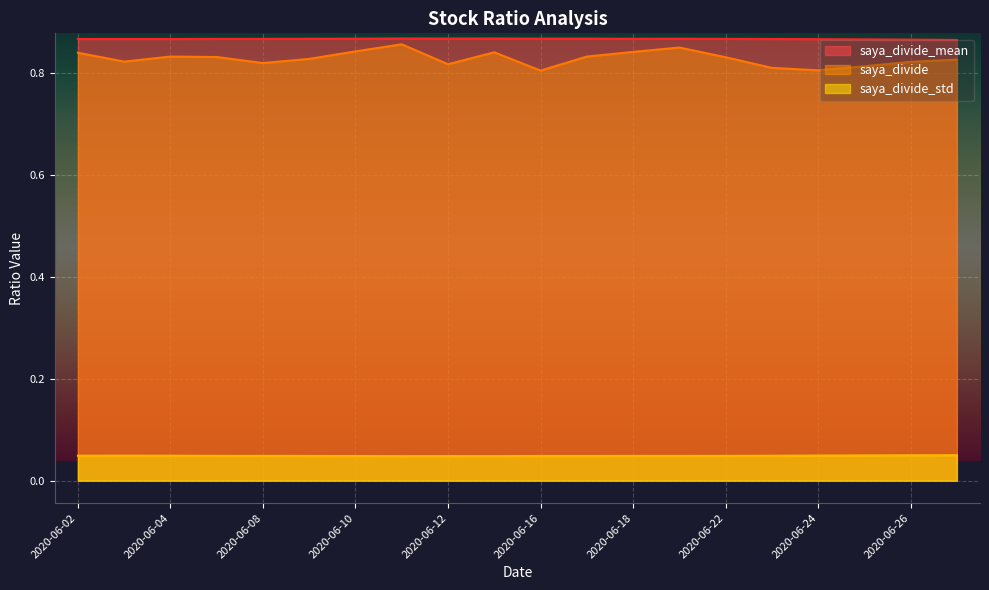

Reading left to right, list all the values displayed in this chart.

saya_divide_mean: 0.9	0.9	0.9	0.9	0.9	0.9	0.9	0.9	0.9	0.9	0.9	0.9	0.9	0.9	0.9	0.9	0.9	0.9	0.9	0.9
saya_divide_std: 0.1	0.0	0.0	0.0	0.0	0.0	0.0	0.0	0.0	0.0	0.0	0.0	0.0	0.0	0.0	0.0	0.0	0.0	0.0	0.0
saya_divide: 0.8	0.8	0.8	0.8	0.8	0.8	0.8	0.8	0.8	0.8	0.8	0.8	0.9	0.8	0.8	0.8	0.8	0.8	0.8	0.8